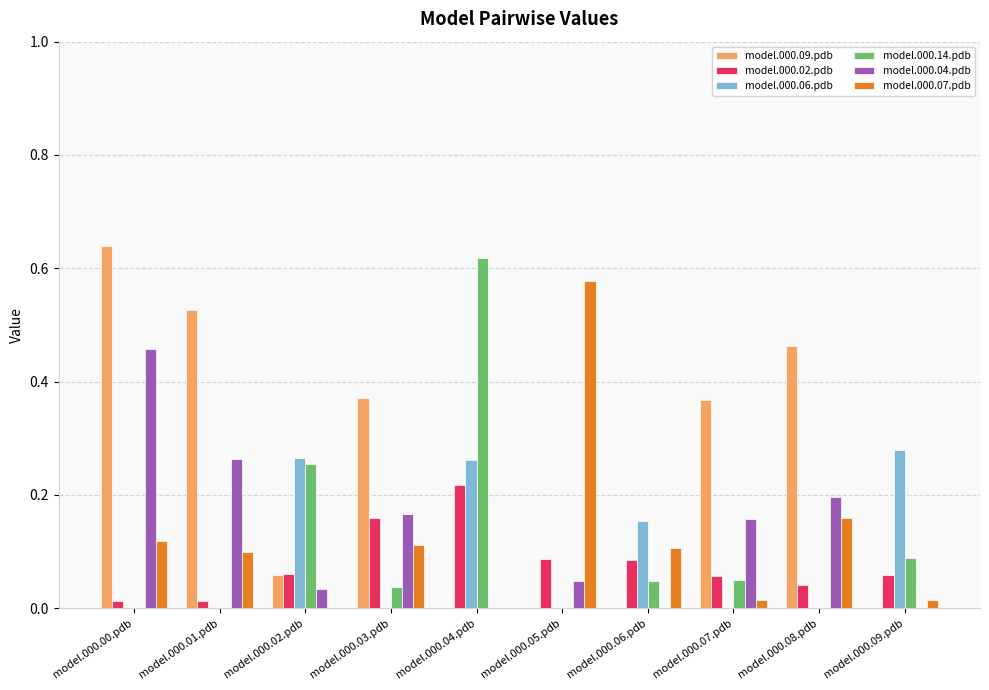

What is the sum of all model.000.06.pdb values?

1.0